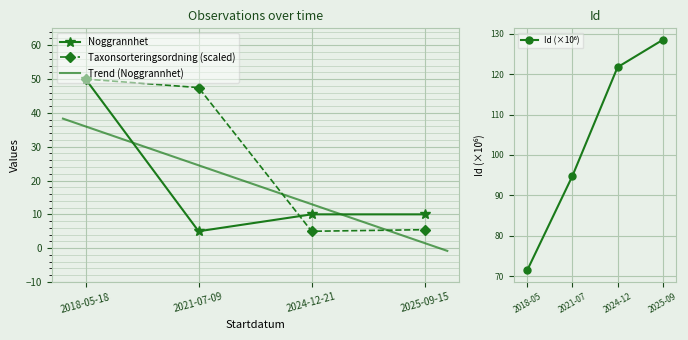

What are all the series names shown in the legend?

Id, Noggrannhet, Taxonsorteringsordning